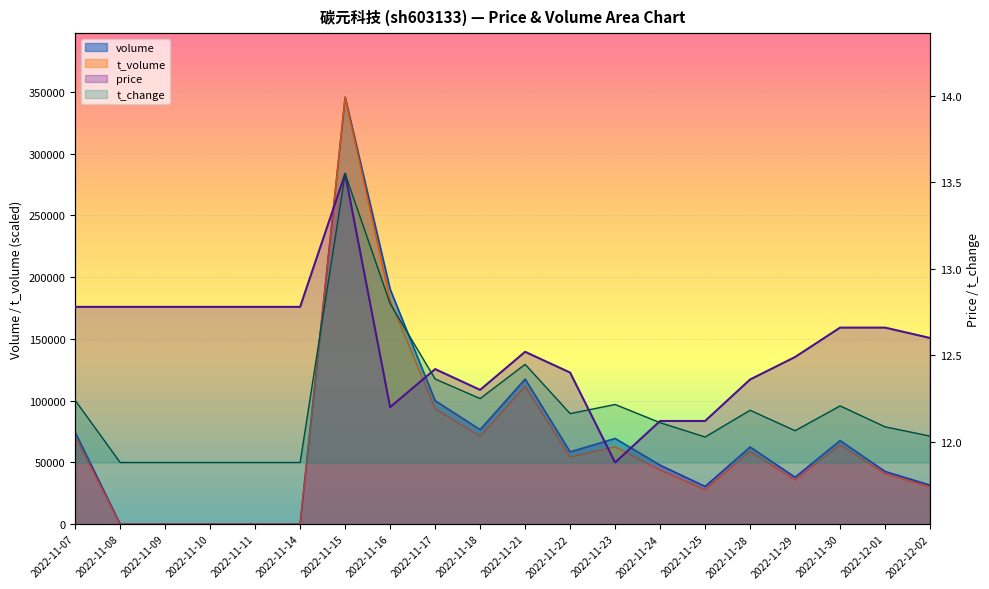

What is the difference between the t_change values at 2022-11-25 and 2022-11-07?

0.2